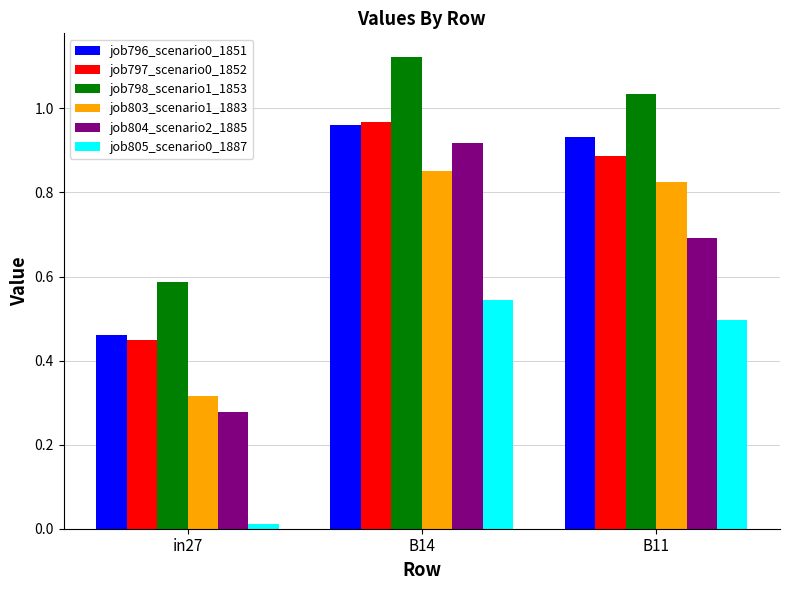

At which label does job797_scenario0_1852 reach its minimum?

in27